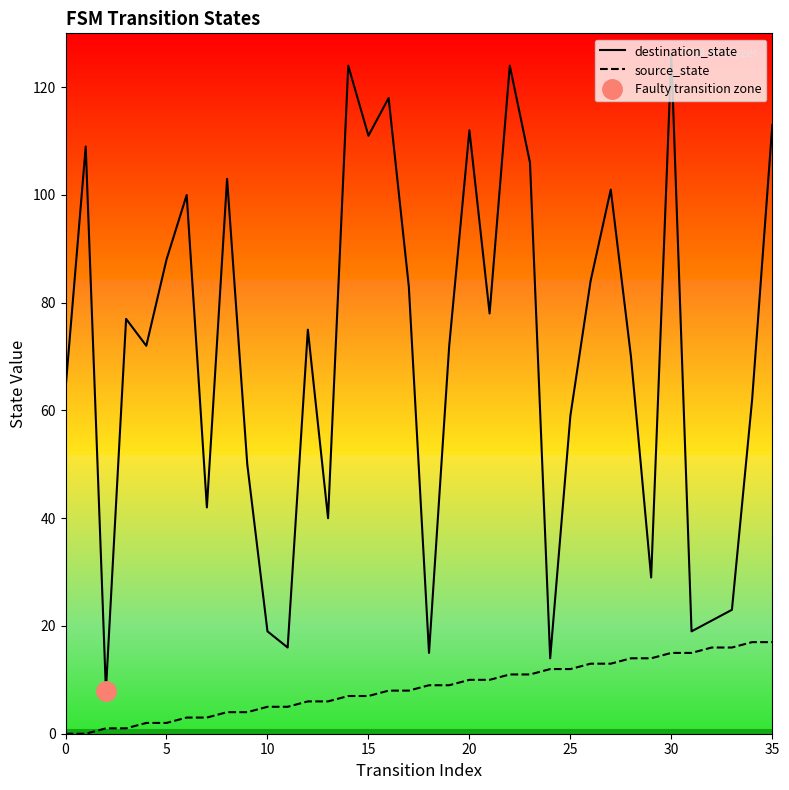

True or false: source_state has a value of 5 at 10.

True